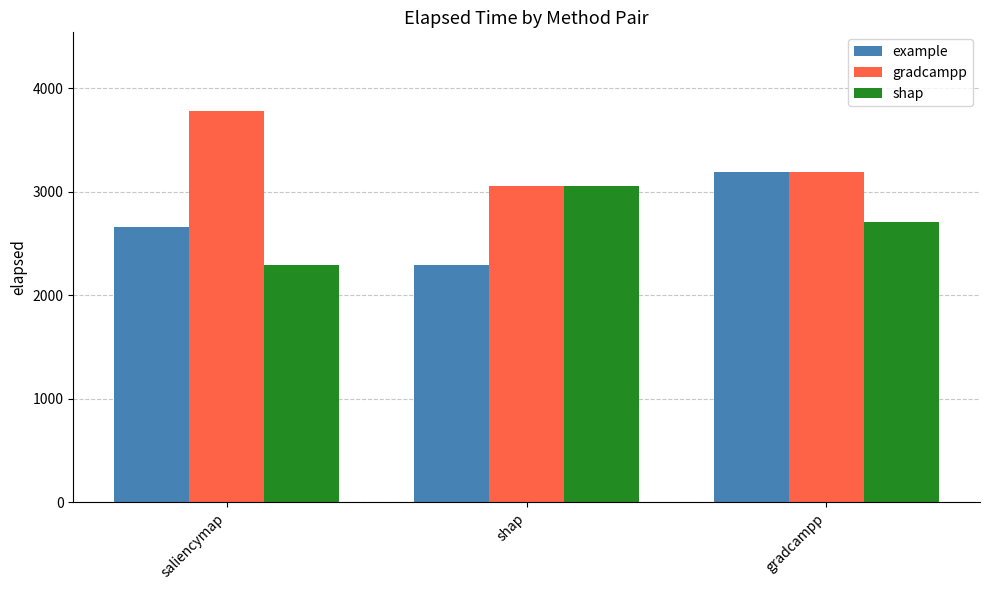

True or false: example has a value of 2665 at saliencymap.

True